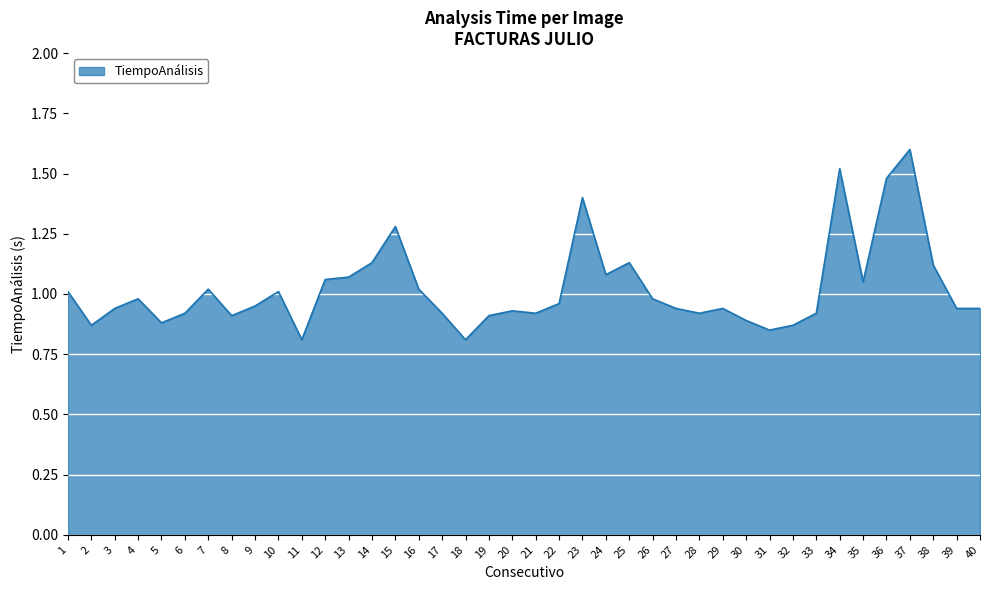

Which category has the highest value across all series?

37